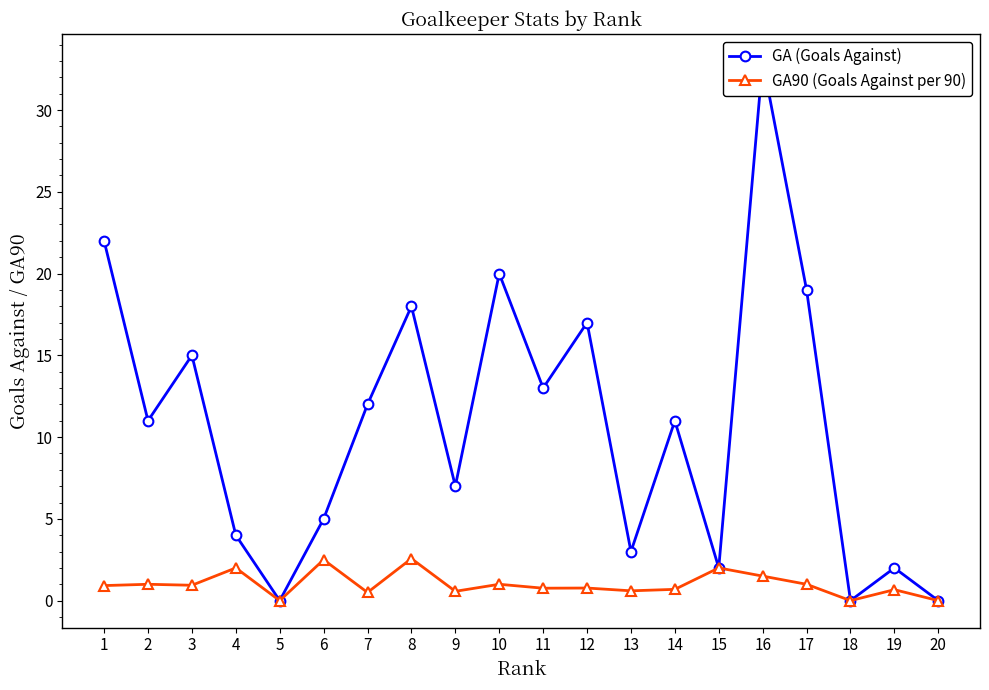

How many values in GA (Goals Against) are above zero?

17